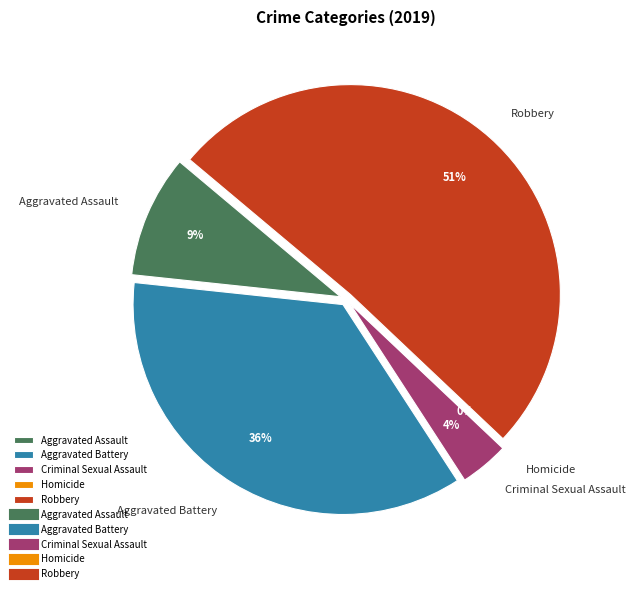

To the nearest percent, what is the difference between the Robbery and Aggravated Assault slice percentages?

42%